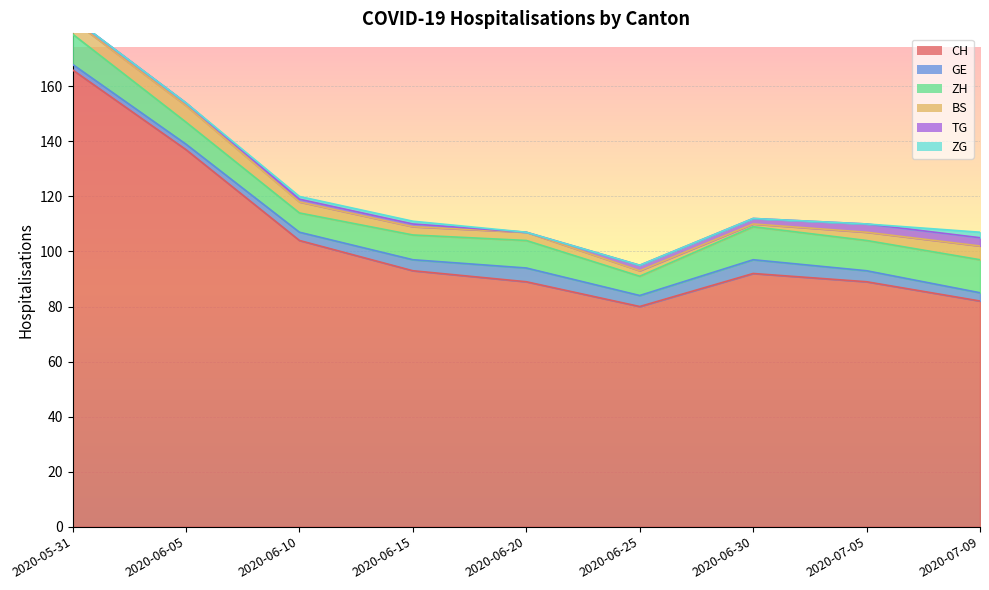

The CH series shows 82 at 2020-07-09. True or false?

True